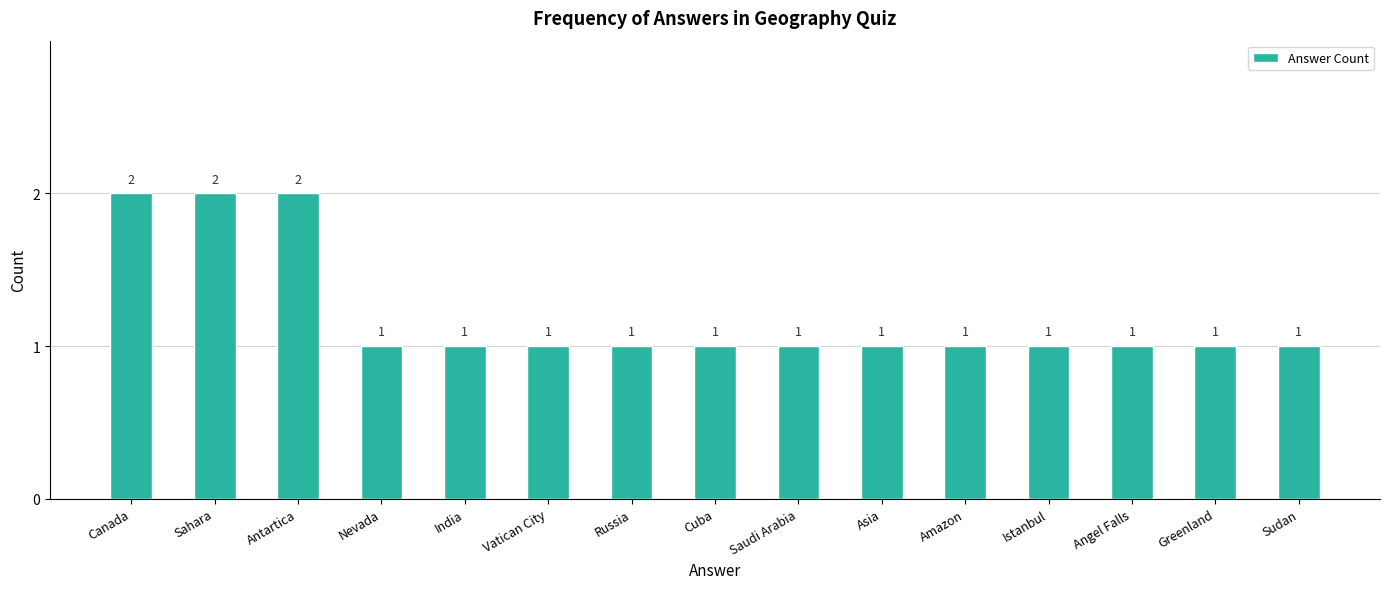

What is the maximum value shown in the chart?

2